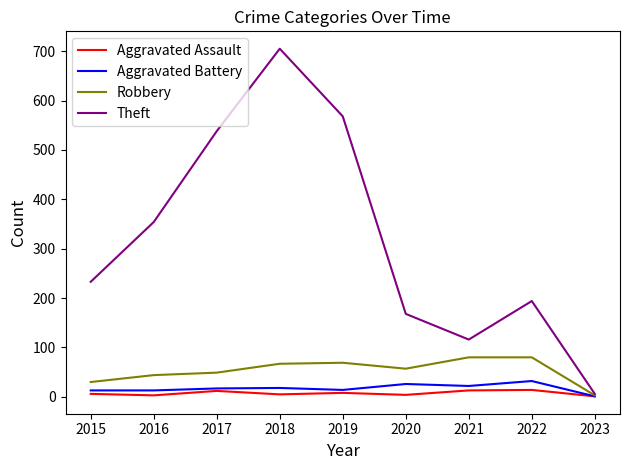

Which series has the widest spread of values?

Theft